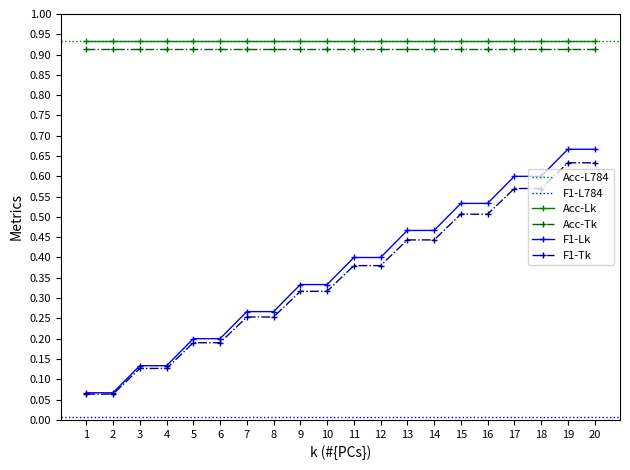

What is the value of the 10th point from the left?

0.3